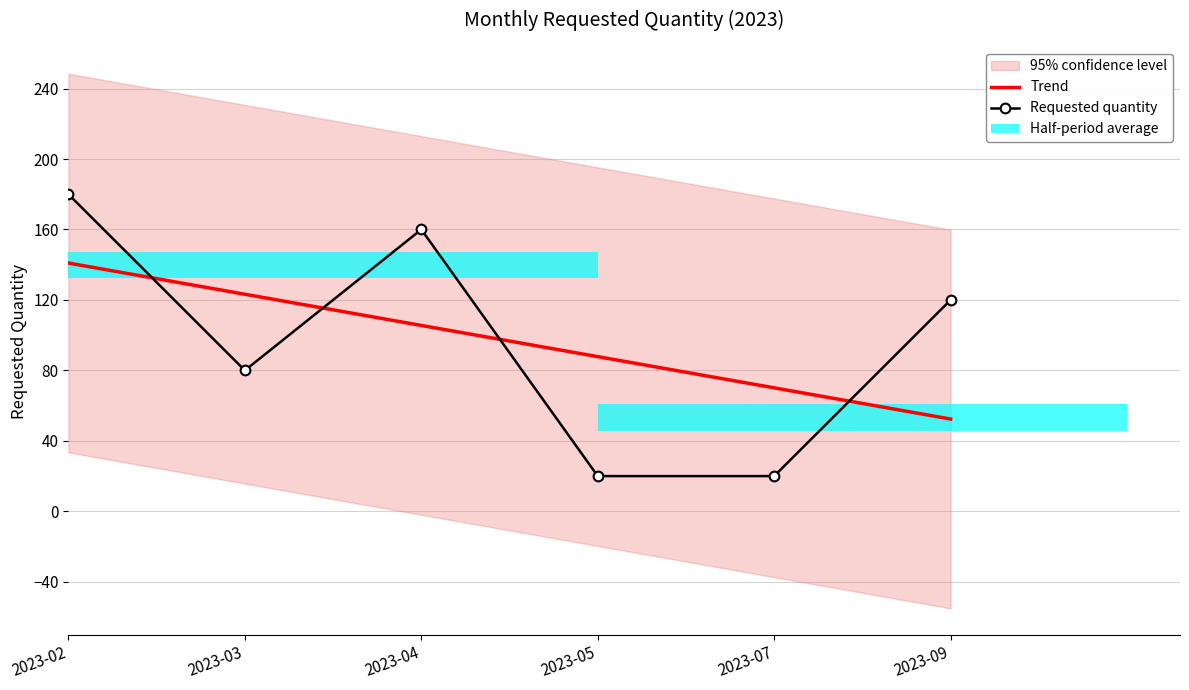

Is it true that Requested quantity equals 180.0 at 2023-02?

True